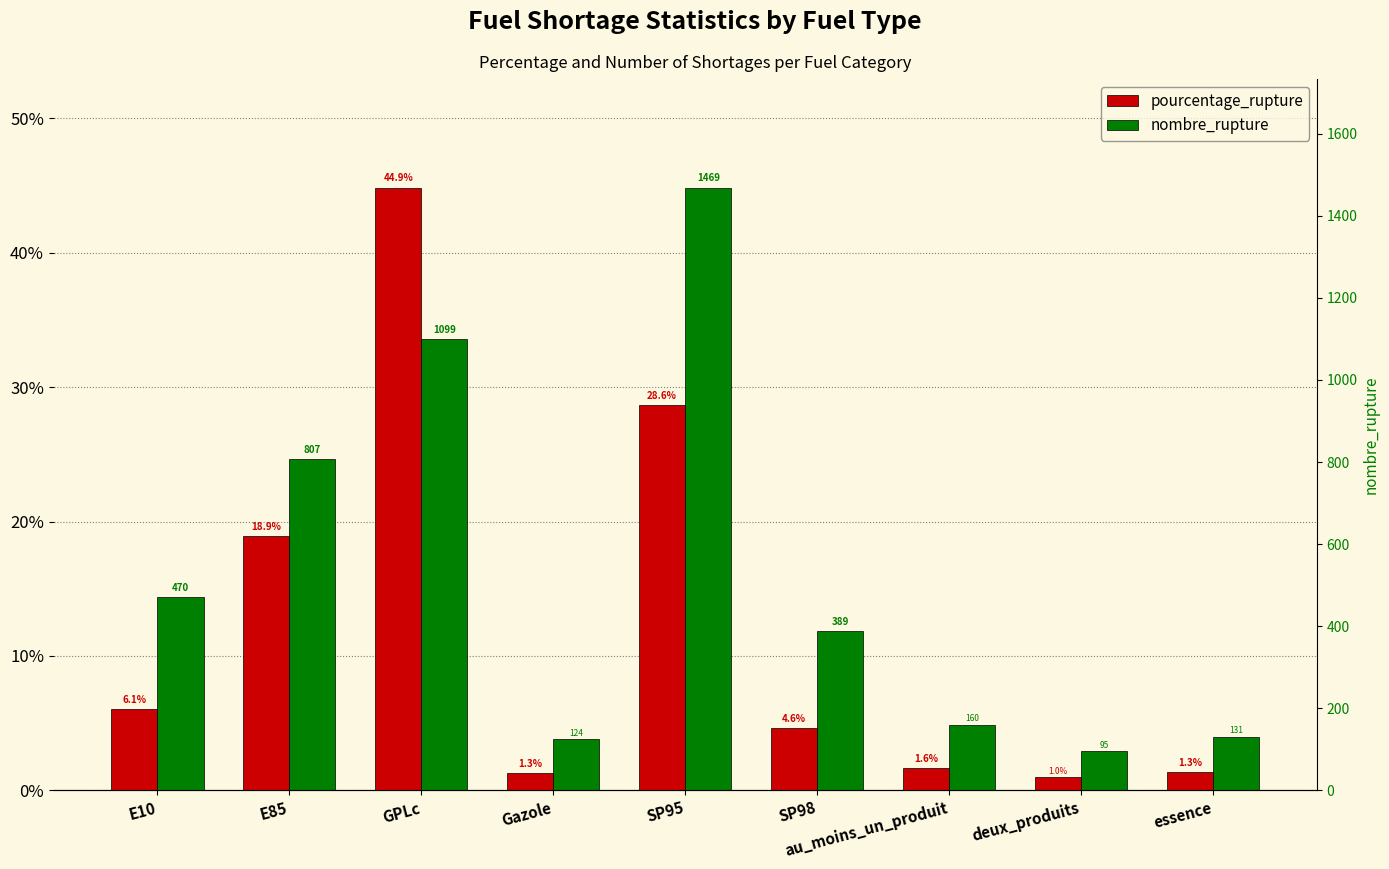

What is the label of the 4th bar from the right?

SP98